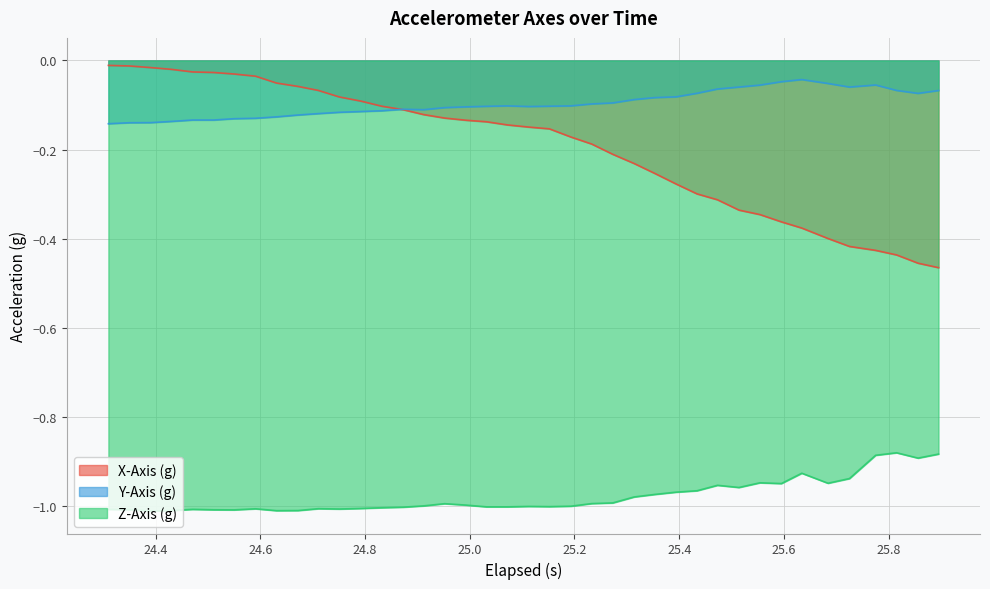

Which series has the widest spread of values?

X-Axis (g)